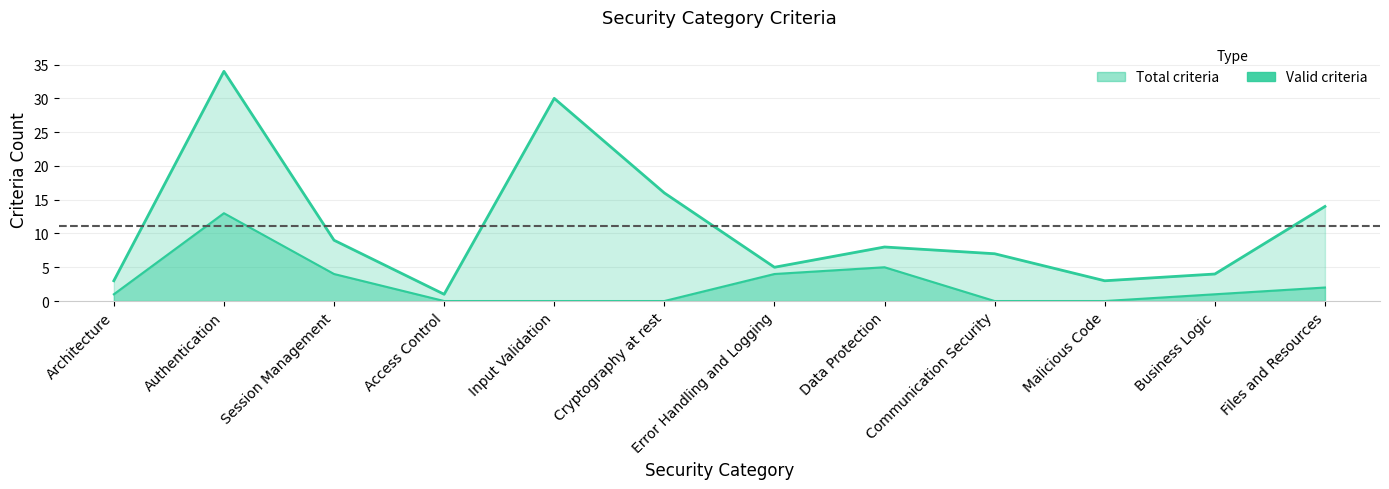

What is the label of the 8th point from the left?

Data Protection